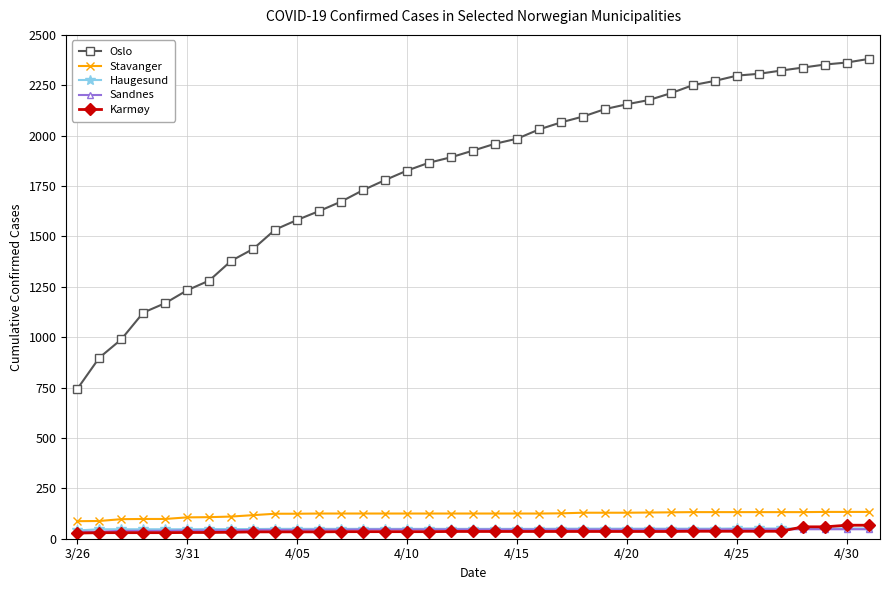

Is this an area chart (filled region under the line)?

No